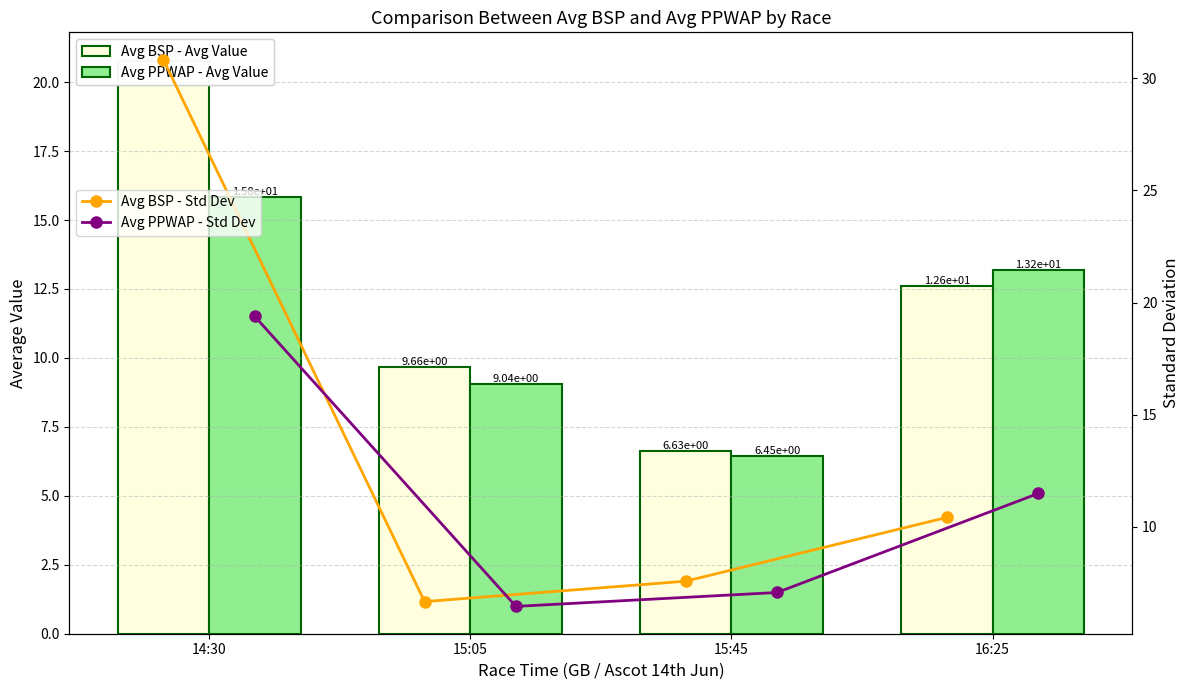

How many groups of bars are there?

4